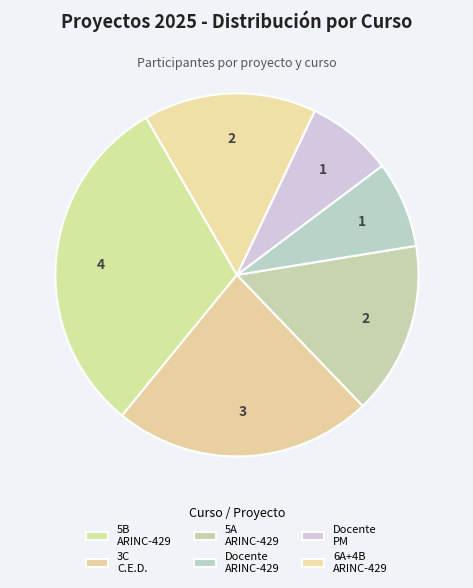

Which slice is the smallest?

ARINC-429 (Docente)